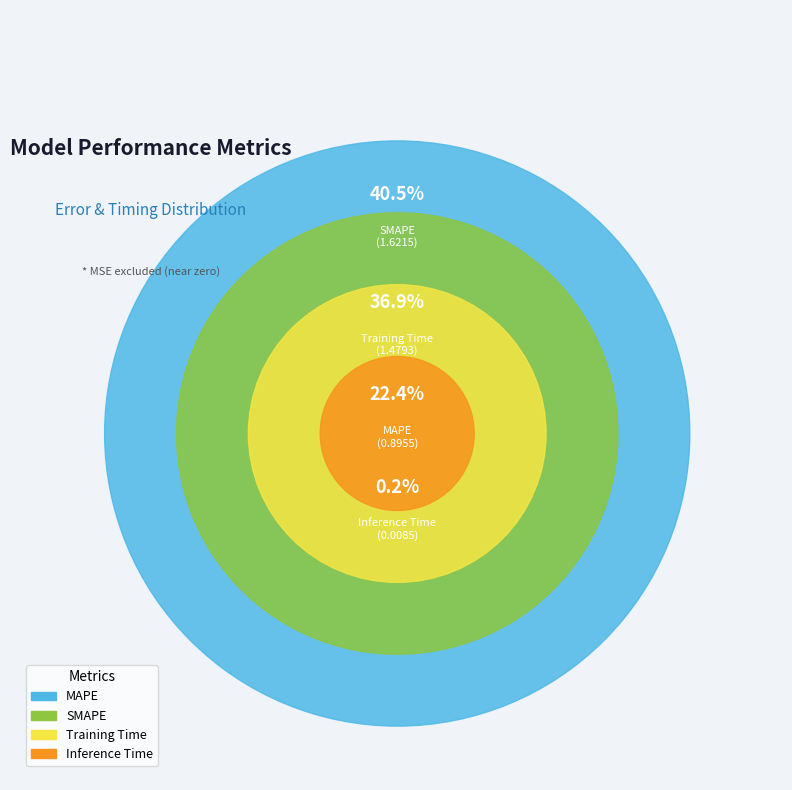

Is it true that MAPE is 22% of the pie?

True